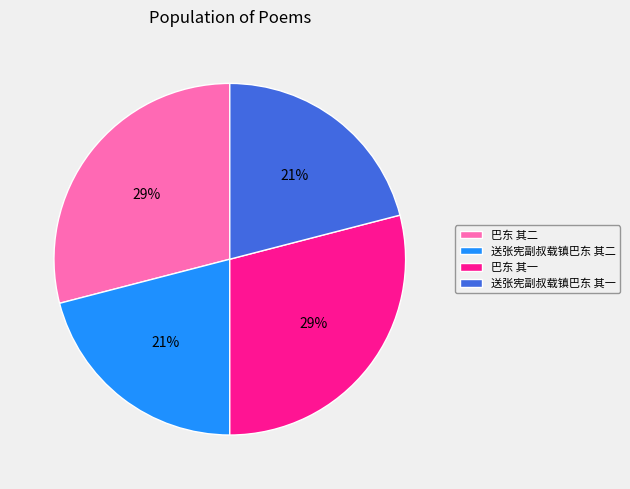

Which has a higher value, 巴东 其二 or 送张宪副叔载镇巴东 其二?

巴东 其二